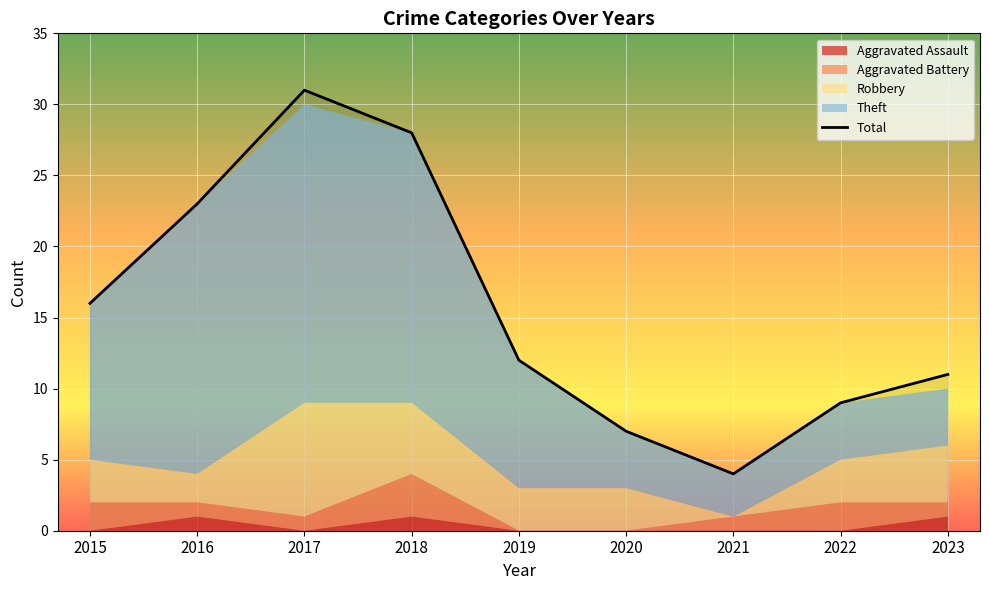

What is the value of the 4th point from the left?

28